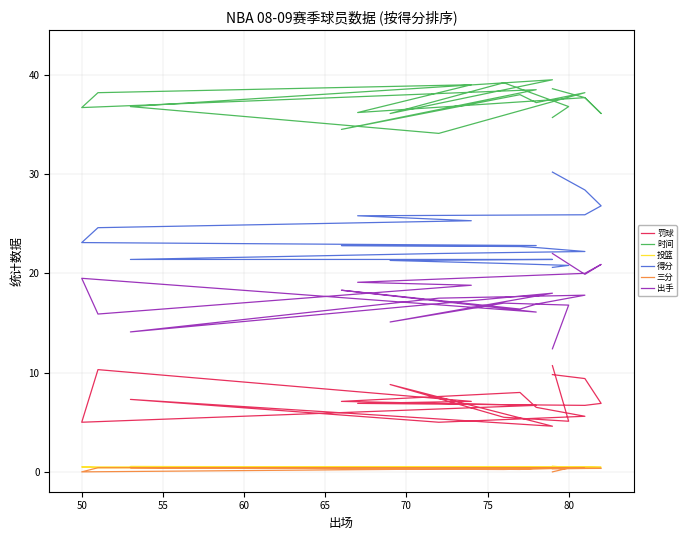

The 得分 series shows 20.8 at 80. True or false?

True